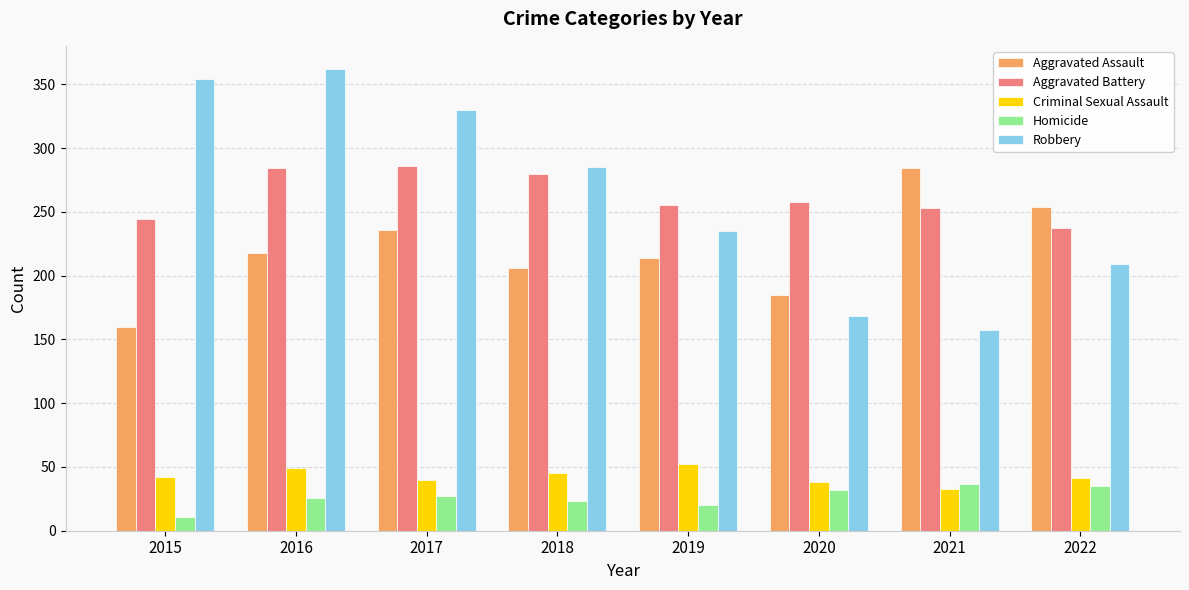

Does the chart contain stacked bars?

No